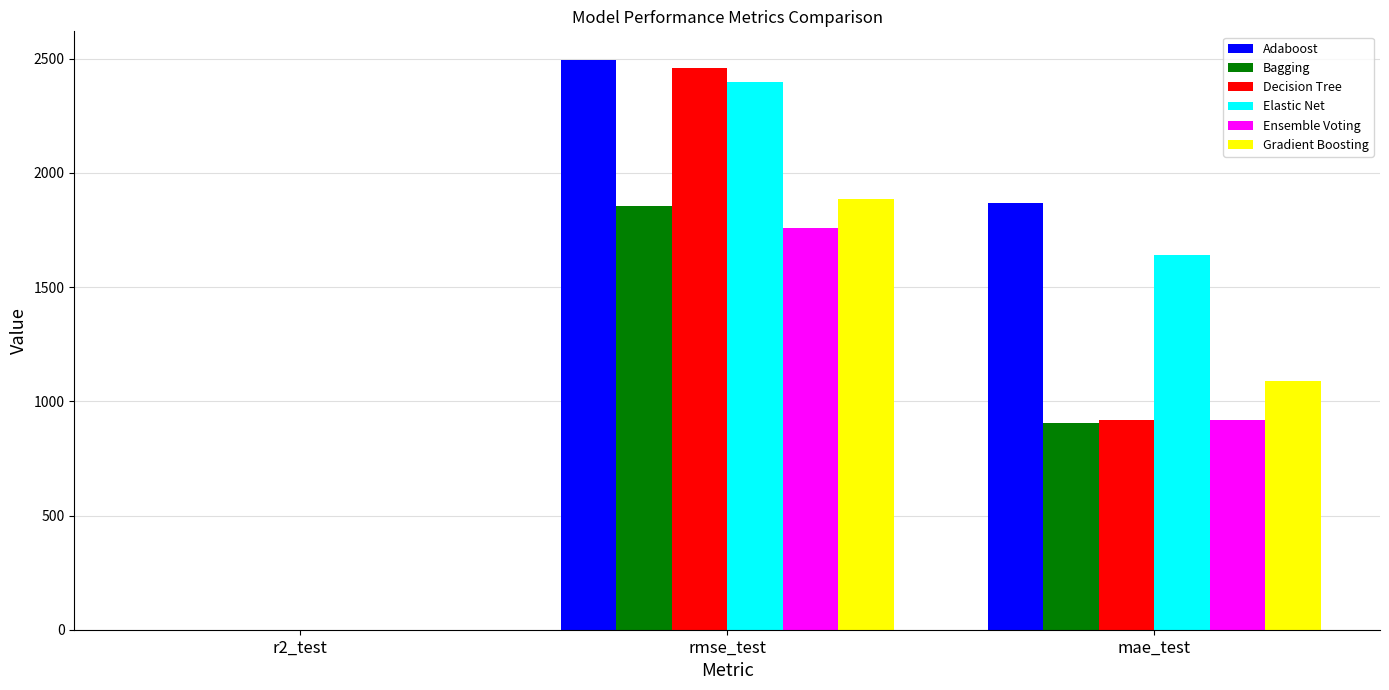

Which series changed the most between r2_test and rmse_test?

Adaboost